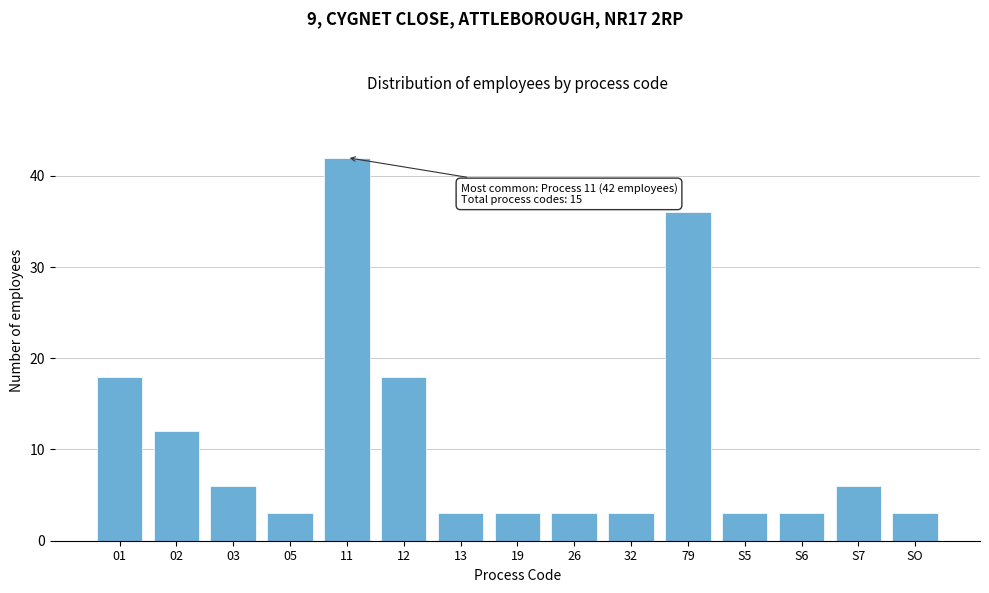

Reading left to right, transcribe all the data shown in this chart.

18	12	6	3	42	18	3	3	3	3	36	3	3	6	3